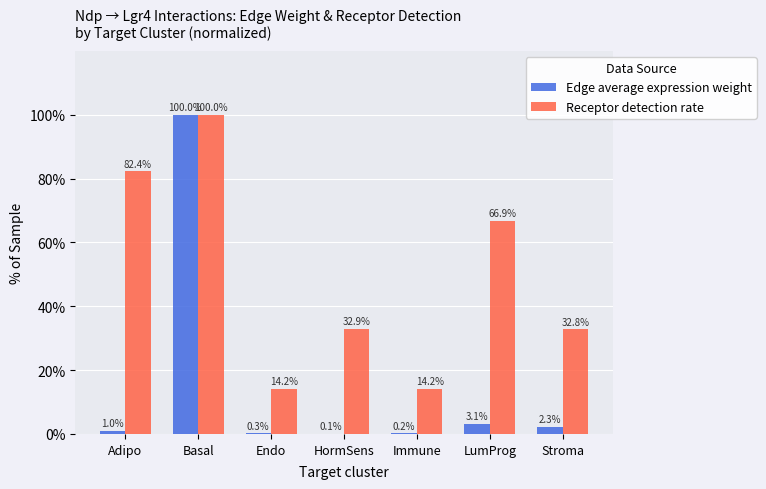

How many values in the Receptor detection rate series exceed 32?

5